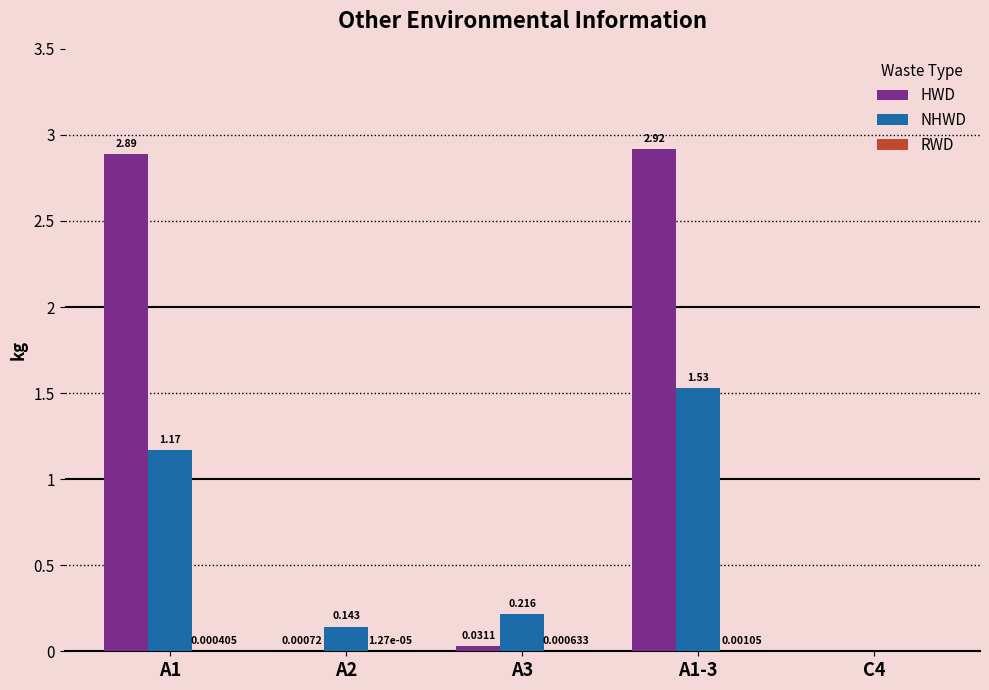

Which series has the largest total across all categories?

HWD